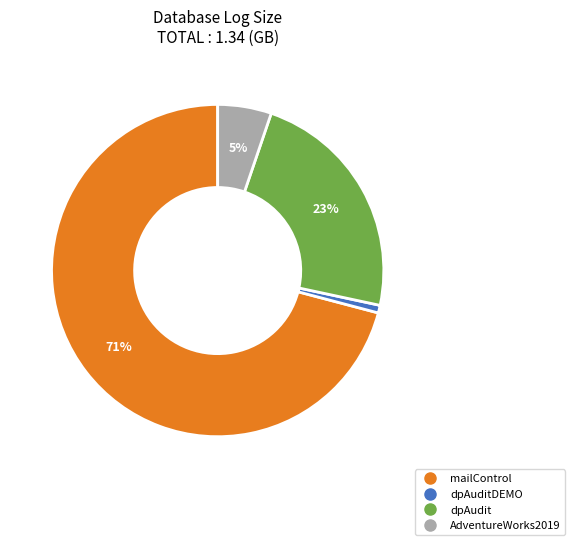

Is there any slice that represents more than half of the pie?

Yes